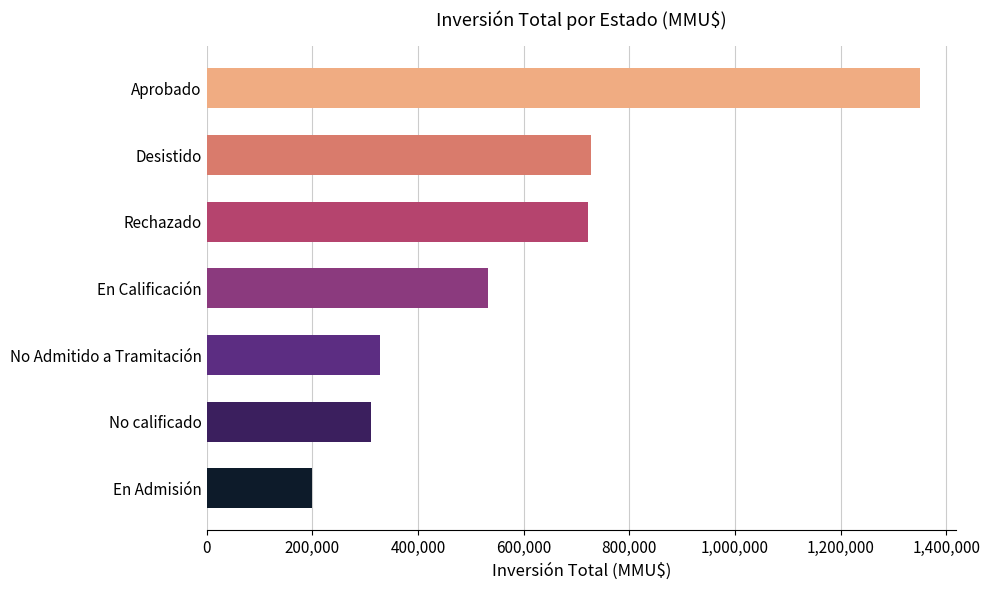

What is the average value?

595888